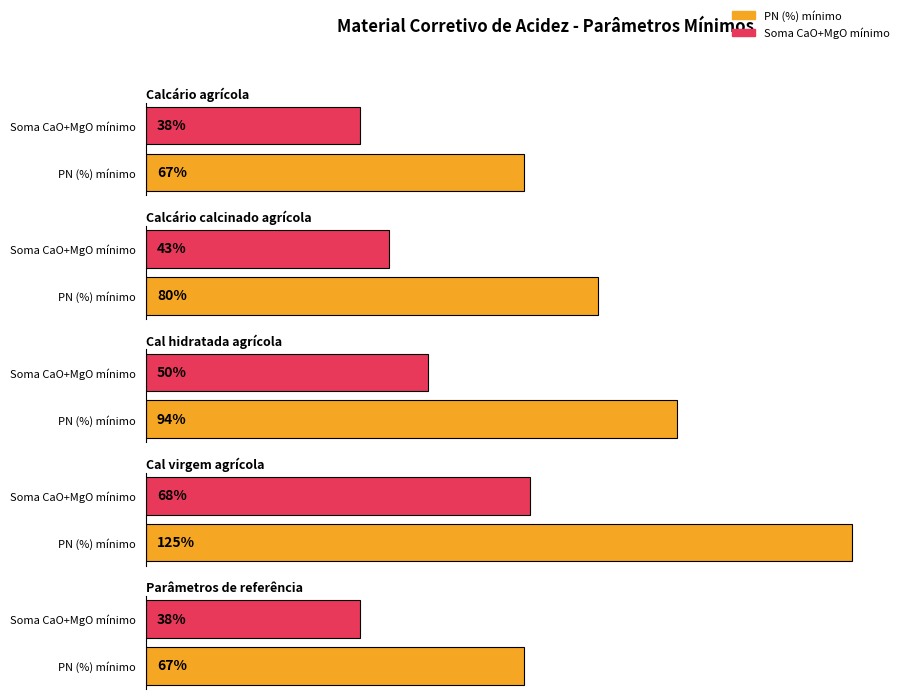

Is the value of PRNT (%) mínimo at Calcário agrícola greater than the value of PN (%) mínimo at Calcário calcinado agrícola?

No